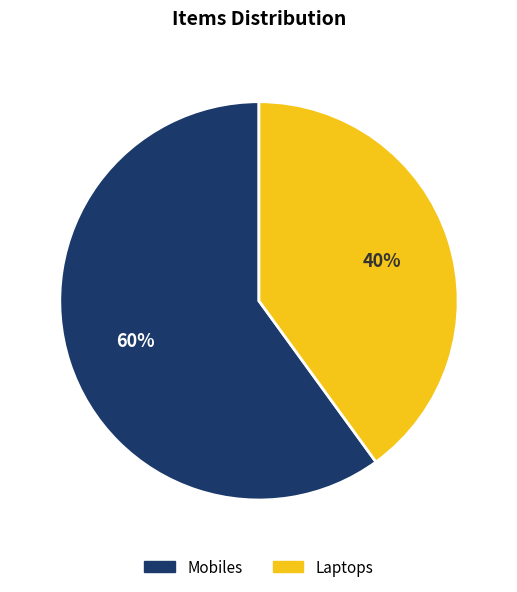

Count the number of slices in the pie.

2